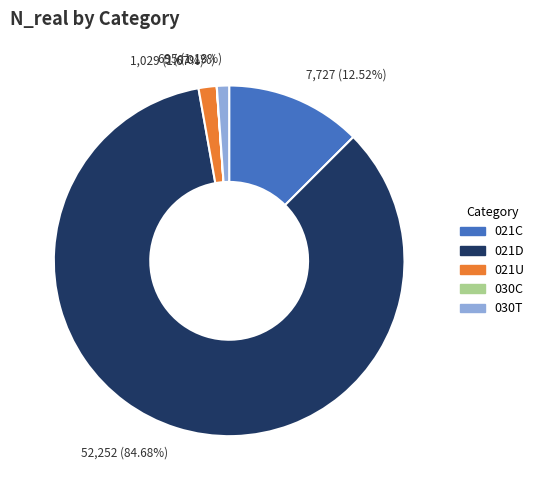

What percentage is NOT represented by 021C?

87.5%